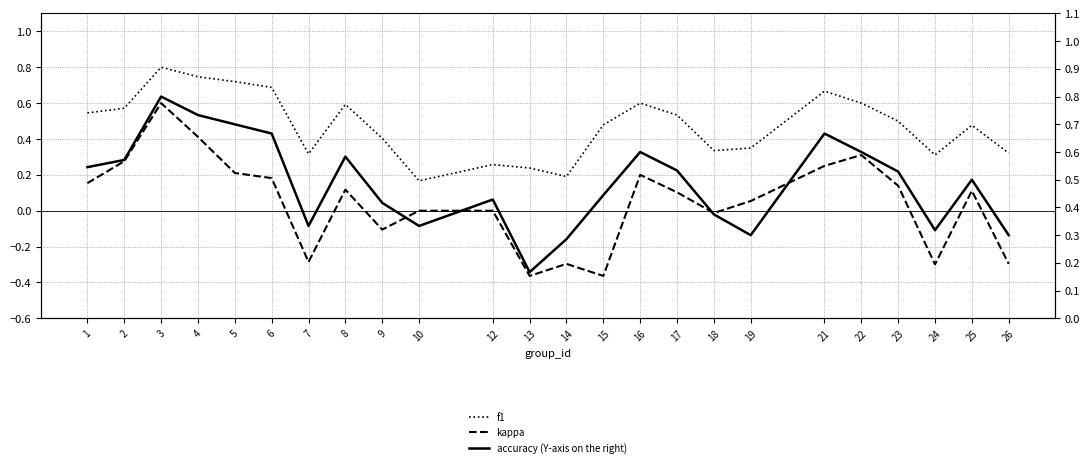

The accuracy (Y-axis on the right) series shows 0.2 at 19. True or false?

False